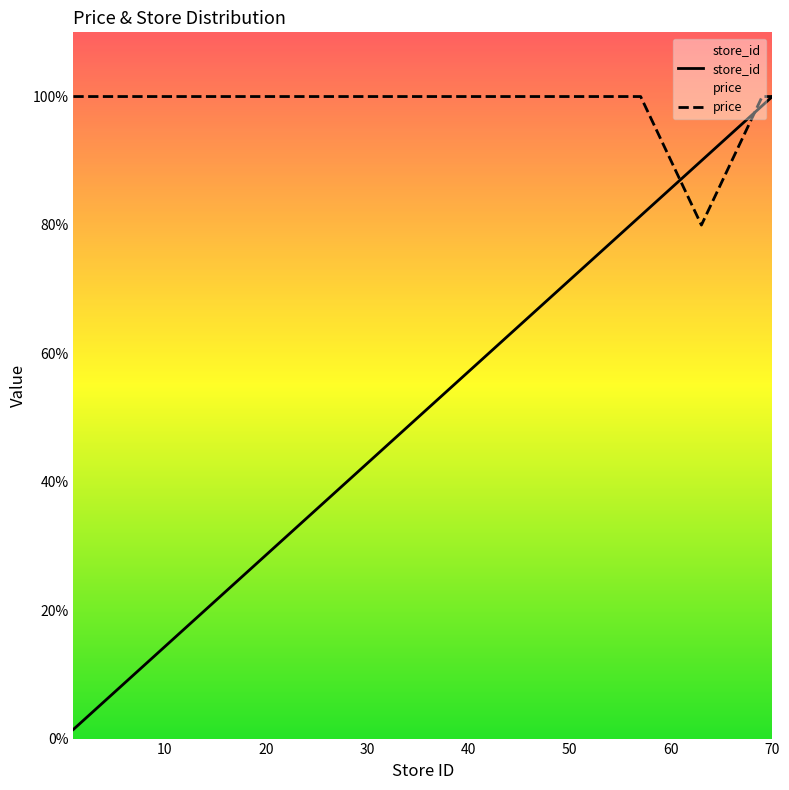

How many intersections are there between price and store_id?

2